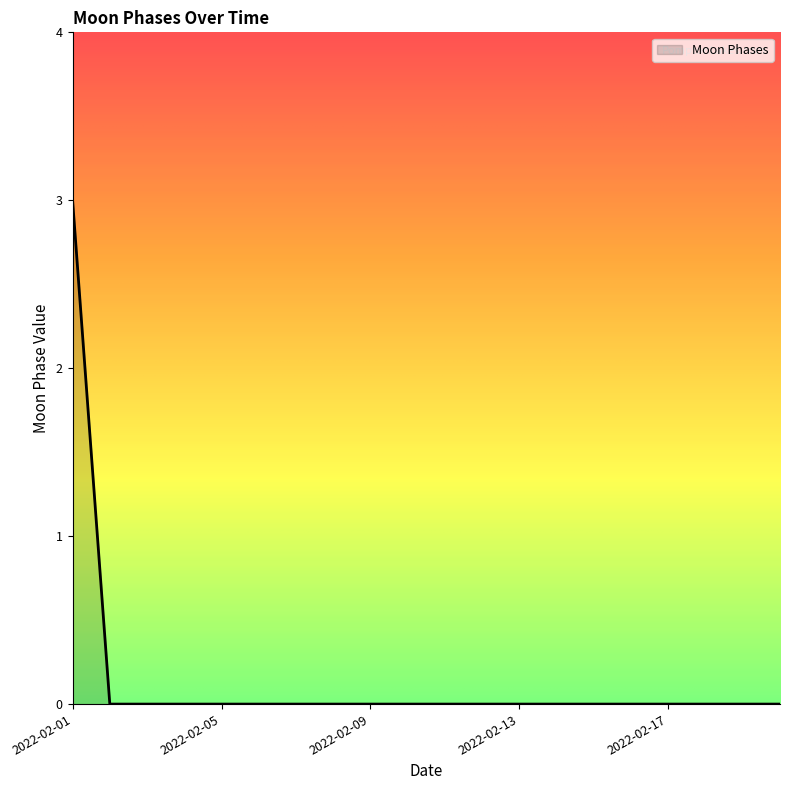

What is the difference between the maximum and minimum values?

3